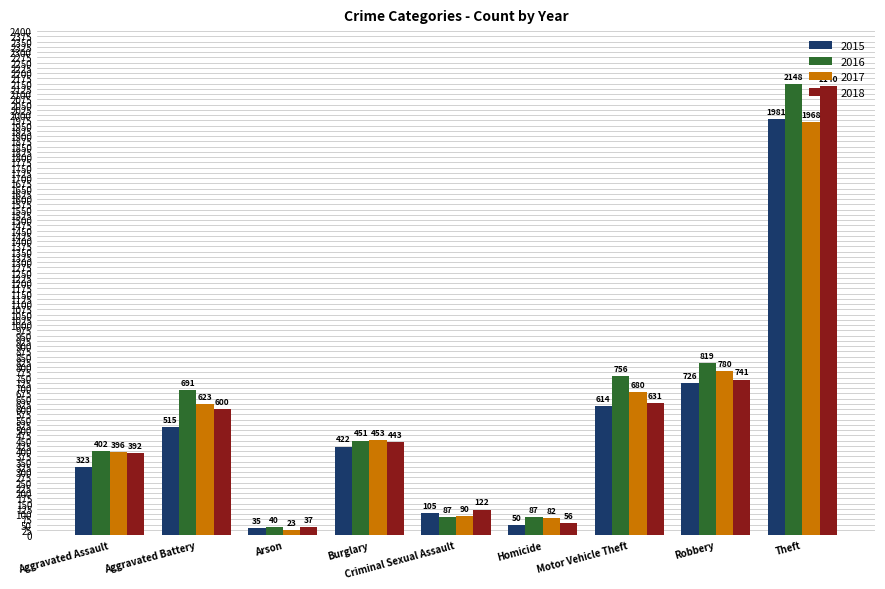

Reading right to left, transcribe all the data shown in this chart.

2015: Theft=1981	Robbery=726	Motor Vehicle Theft=614	Homicide=50	Criminal Sexual Assault=105	Burglary=422	Arson=35	Aggravated Battery=515	Aggravated Assault=323
2016: Theft=2148	Robbery=819	Motor Vehicle Theft=756	Homicide=87	Criminal Sexual Assault=87	Burglary=451	Arson=40	Aggravated Battery=691	Aggravated Assault=402
2017: Theft=1968	Robbery=780	Motor Vehicle Theft=680	Homicide=82	Criminal Sexual Assault=90	Burglary=453	Arson=23	Aggravated Battery=623	Aggravated Assault=396
2018: Theft=2140	Robbery=741	Motor Vehicle Theft=631	Homicide=56	Criminal Sexual Assault=122	Burglary=443	Arson=37	Aggravated Battery=600	Aggravated Assault=392